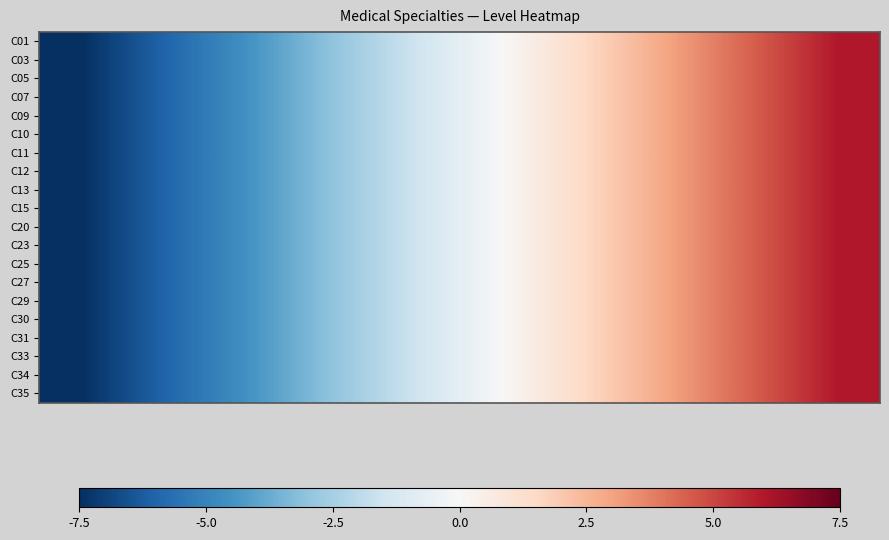

What is the maximum value shown in the chart?

6.0